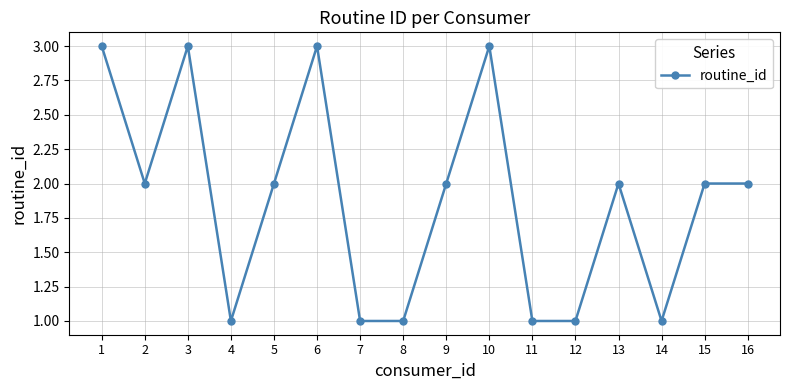

True or false: the data shows 1 at 7.

True